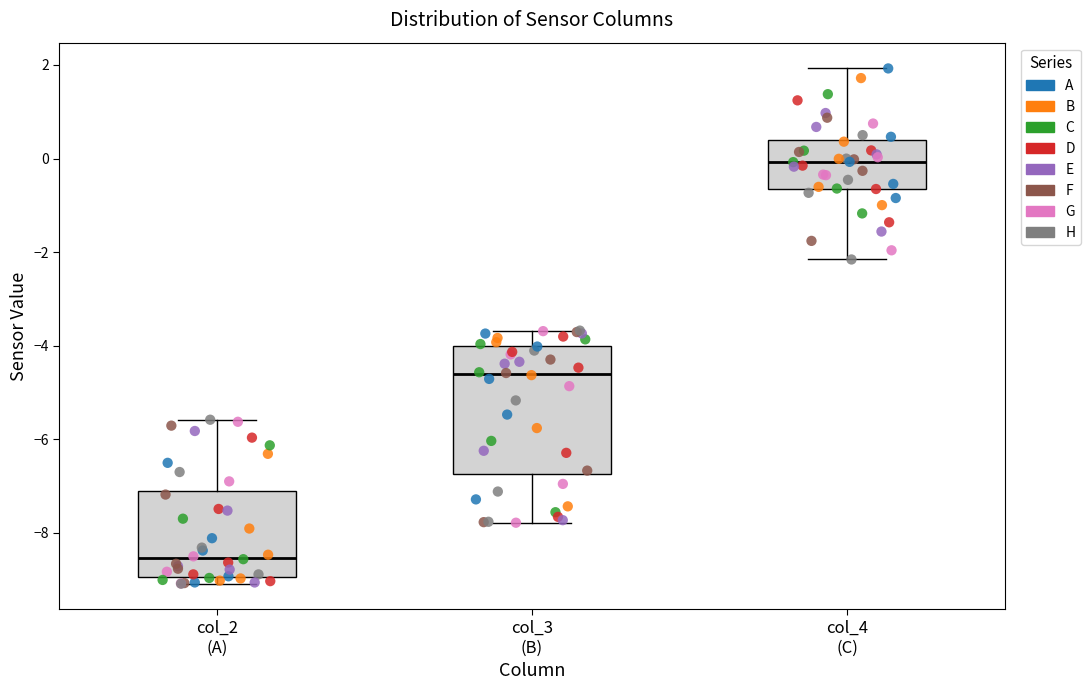

Which box's median line is the highest?

col_4 (C)